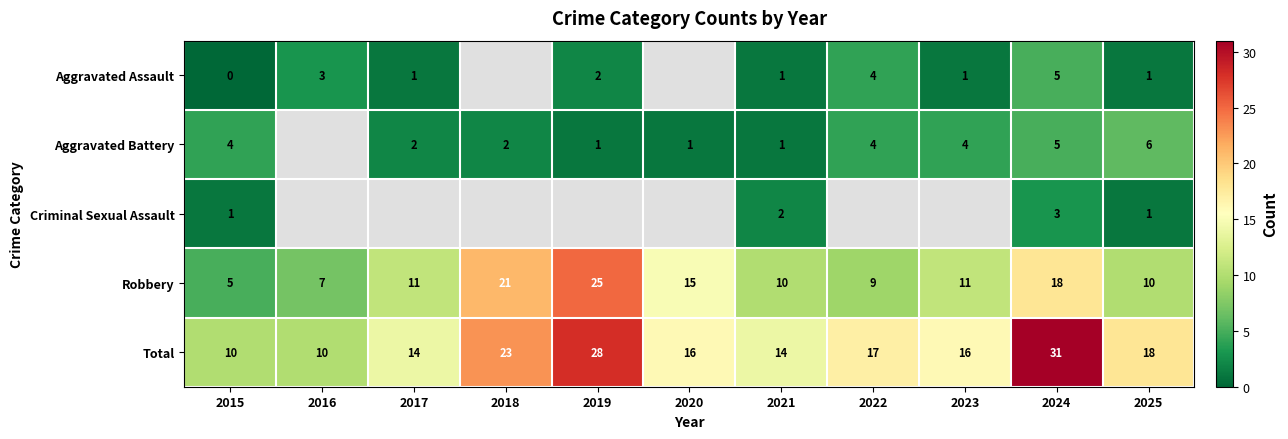

Rank the series at 2015 from lowest to highest value.

Aggravated Assault, Criminal Sexual Assault, Aggravated Battery, Robbery, Total